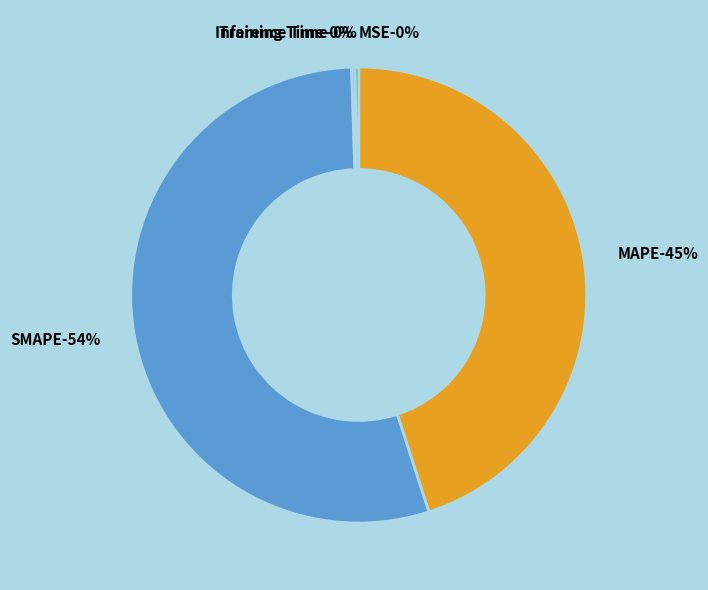

Rank the categories by value from lowest to highest.

MSE, Training Time, Inference Time, MAPE, SMAPE